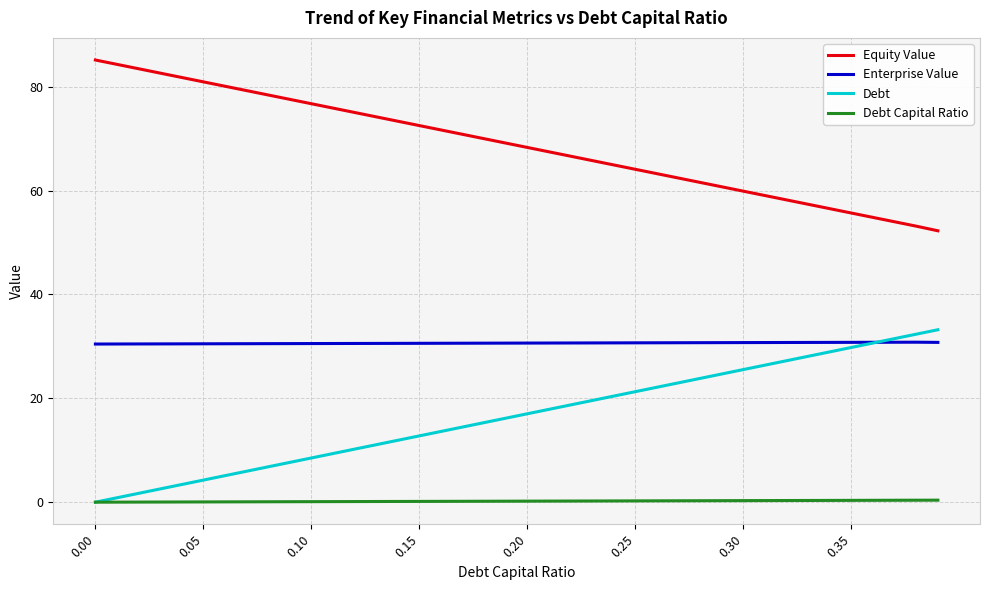

List the series in order of their overall mean, highest first.

Equity Value, Enterprise Value, Debt, Debt Capital Ratio